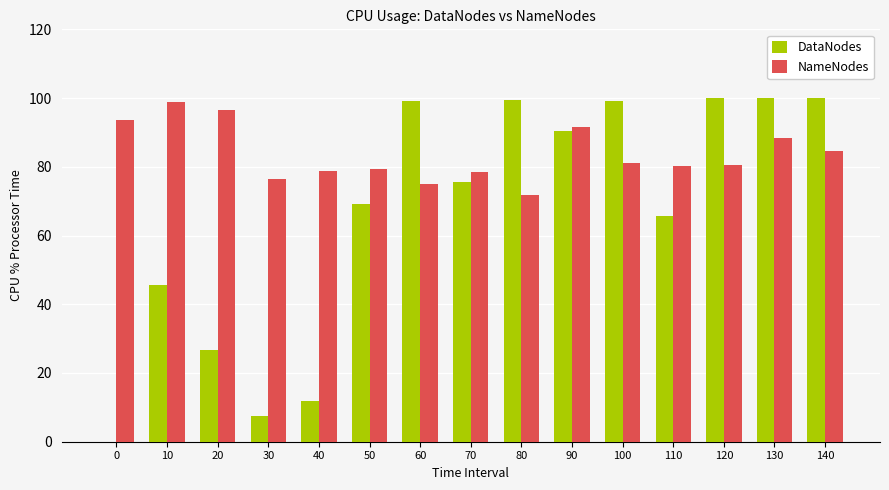

Is the value of NameNodes at 130 greater than the value of DataNodes at 20?

Yes